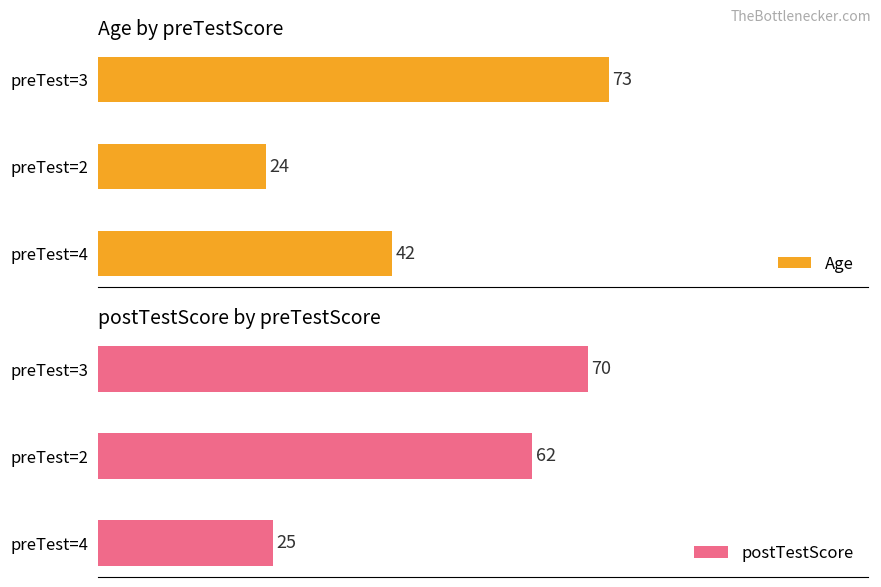

At which label is Age closest to 48?

preTest=4